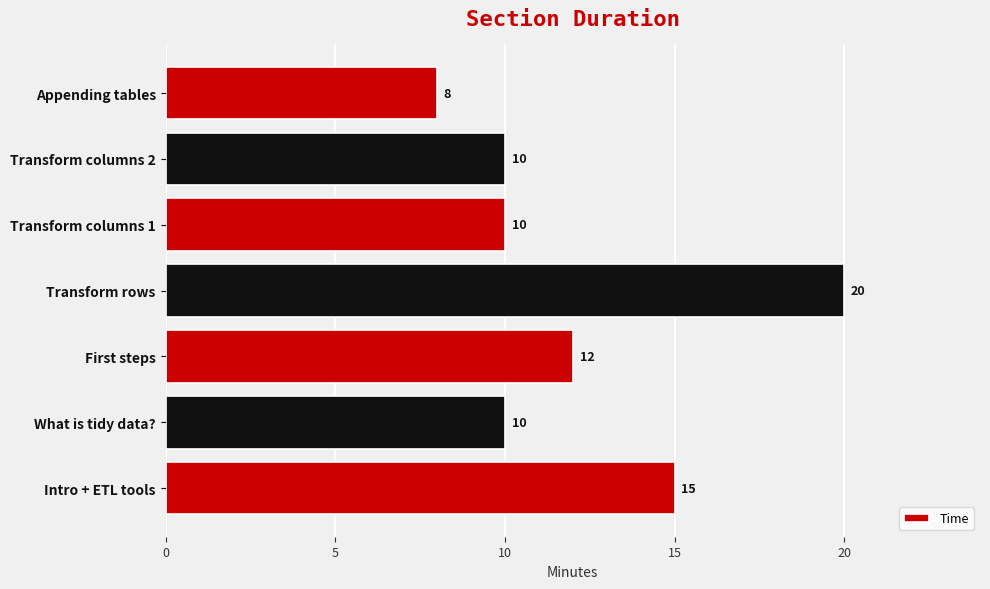

How many values are between 10 and 15?

5